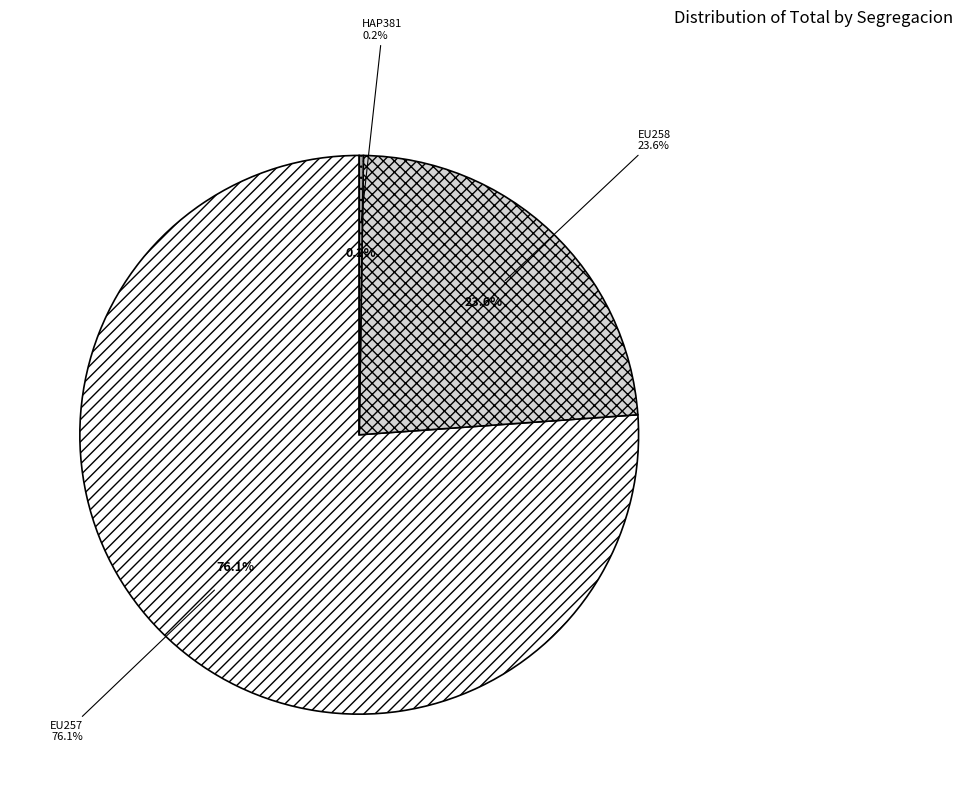

Is there a majority slice in this chart?

Yes